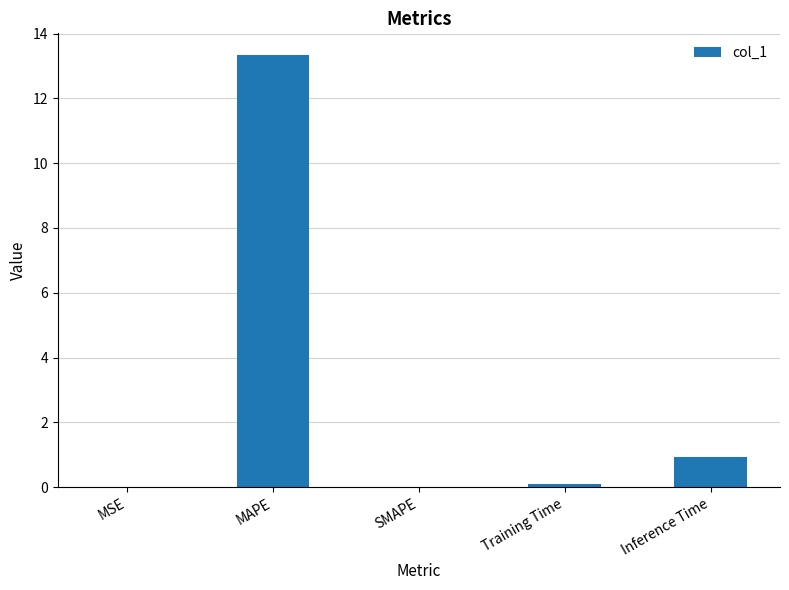

What is the change in value from MSE to Training Time?

+0.1